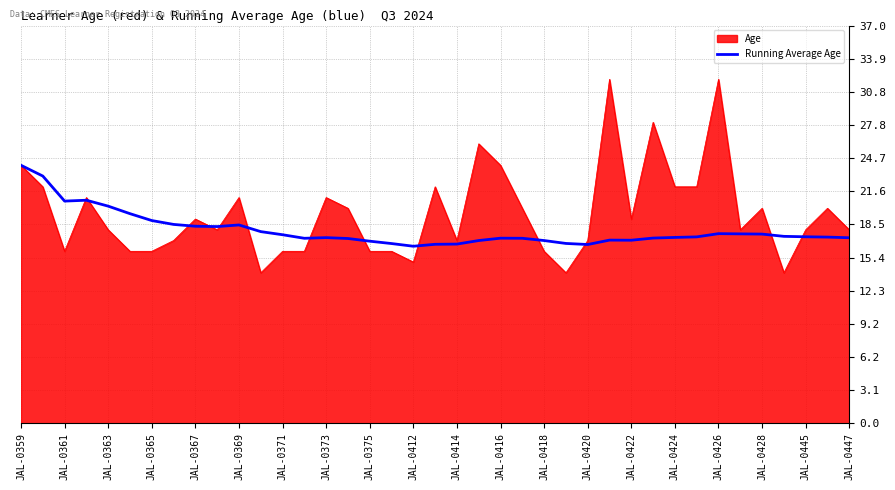

Which series has the largest range (max minus min)?

Age